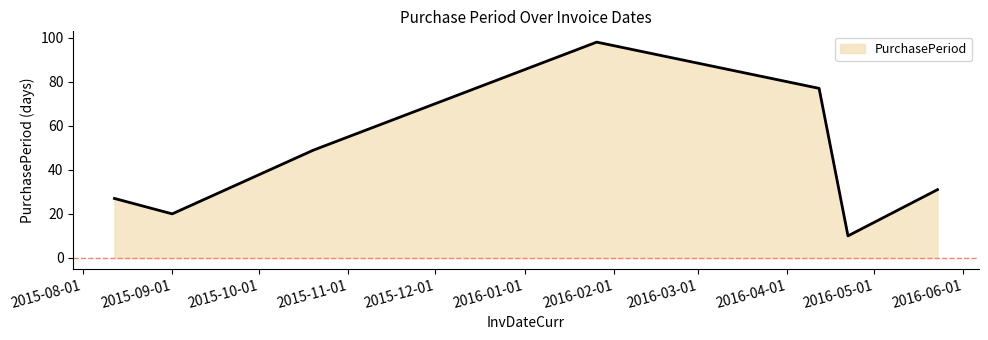

What is the difference between the maximum and minimum values?

88